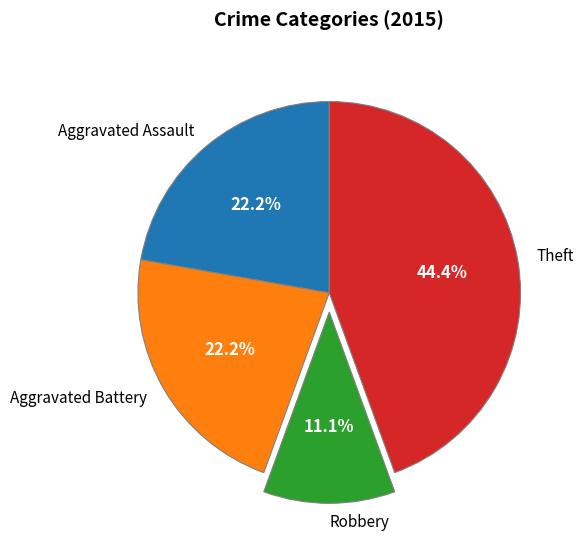

To the nearest percent, what percentage of the pie is Aggravated Assault?

22%